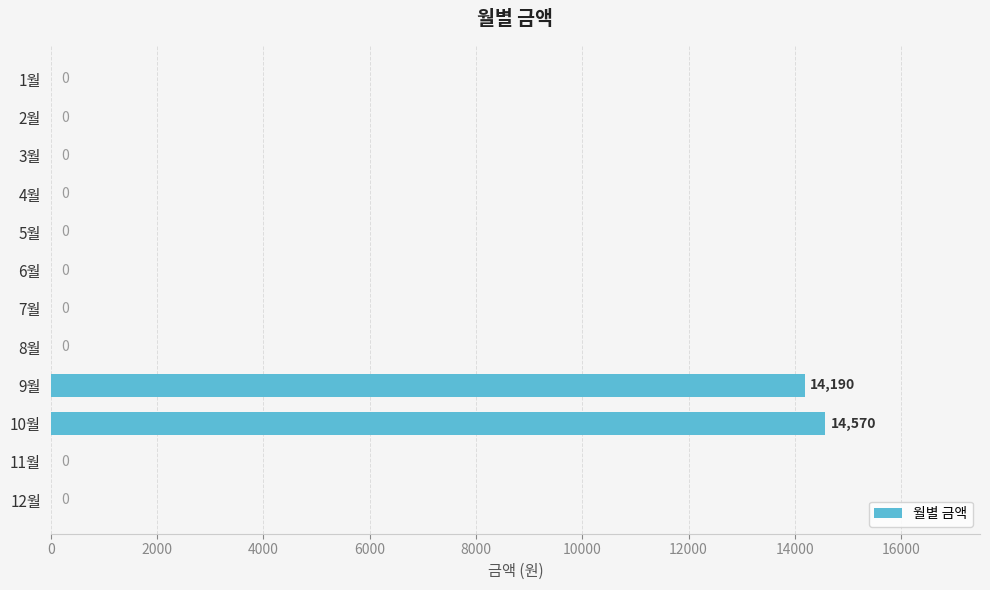

Between 9월 and 3월, which is larger?

9월